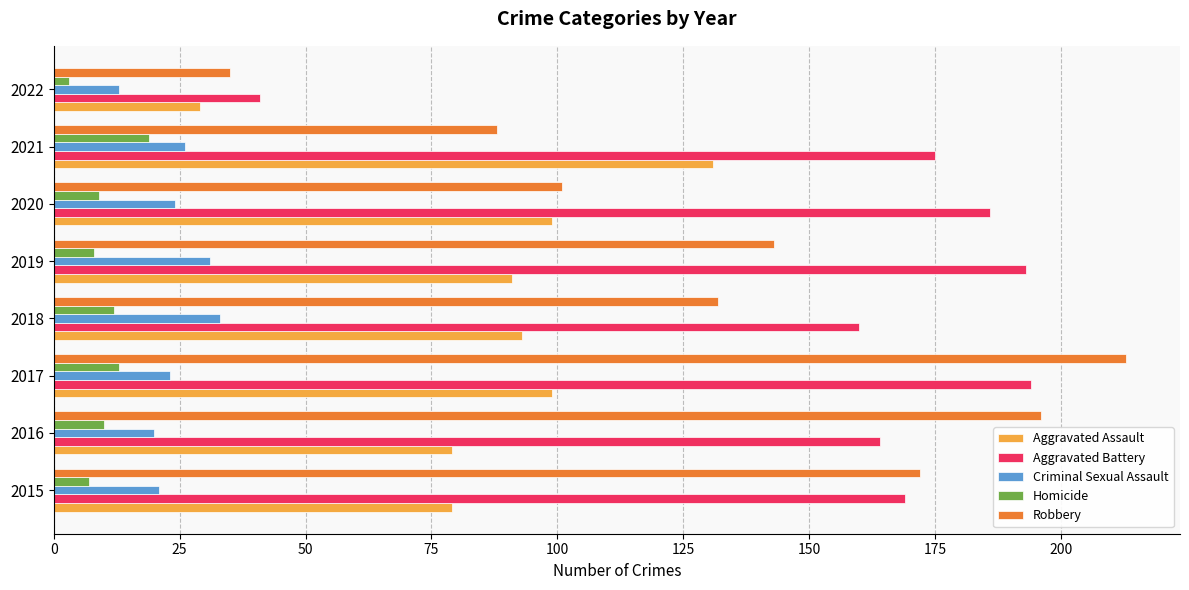

List the series in order of their peak value, highest first.

Robbery, Aggravated Battery, Aggravated Assault, Criminal Sexual Assault, Homicide